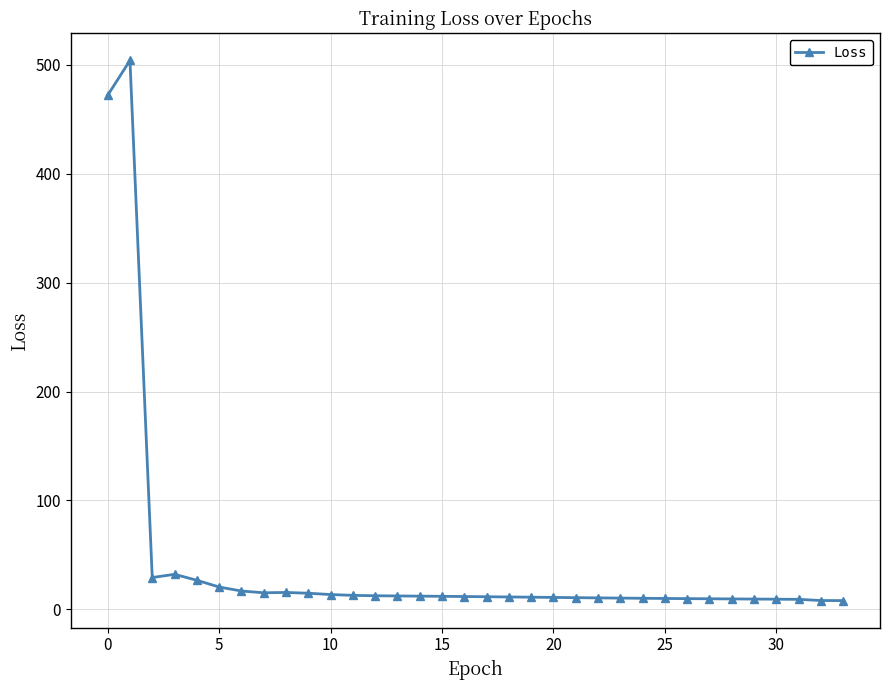

What is the sum of all values?

1405.3